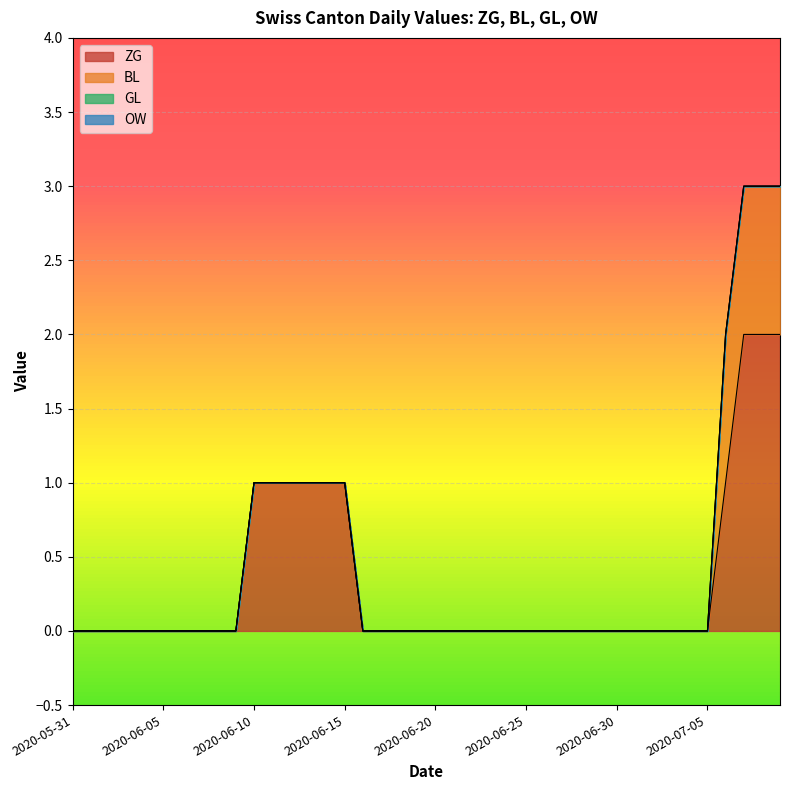

Reading left to right, what are all the values shown in this chart?

ZG: 2020-05-31=0	2020-06-01=0	2020-06-02=0	2020-06-03=0	2020-06-04=0	2020-06-05=0	2020-06-06=0	2020-06-07=0	2020-06-08=0	2020-06-09=0	2020-06-10=1	2020-06-11=1	2020-06-12=1	2020-06-13=1	2020-06-14=1	2020-06-15=1	2020-06-16=0	2020-06-17=0	2020-06-18=0	2020-06-19=0	2020-06-20=0	2020-06-21=0	2020-06-22=0	2020-06-23=0	2020-06-24=0	2020-06-25=0	2020-06-26=0	2020-06-27=0	2020-06-28=0	2020-06-29=0	2020-06-30=0	2020-07-01=0	2020-07-02=0	2020-07-03=0	2020-07-04=0	2020-07-05=0	2020-07-06=1	2020-07-07=2	2020-07-08=2	2020-07-09=2
BL: 2020-05-31=0	2020-06-01=0	2020-06-02=0	2020-06-03=0	2020-06-04=0	2020-06-05=0	2020-06-06=0	2020-06-07=0	2020-06-08=0	2020-06-09=0	2020-06-10=0	2020-06-11=0	2020-06-12=0	2020-06-13=0	2020-06-14=0	2020-06-15=0	2020-06-16=0	2020-06-17=0	2020-06-18=0	2020-06-19=0	2020-06-20=0	2020-06-21=0	2020-06-22=0	2020-06-23=0	2020-06-24=0	2020-06-25=0	2020-06-26=0	2020-06-27=0	2020-06-28=0	2020-06-29=0	2020-06-30=0	2020-07-01=0	2020-07-02=0	2020-07-03=0	2020-07-04=0	2020-07-05=0	2020-07-06=1	2020-07-07=1	2020-07-08=1	2020-07-09=1
GL: 2020-05-31=0	2020-06-01=0	2020-06-02=0	2020-06-03=0	2020-06-04=0	2020-06-05=0	2020-06-06=0	2020-06-07=0	2020-06-08=0	2020-06-09=0	2020-06-10=0	2020-06-11=0	2020-06-12=0	2020-06-13=0	2020-06-14=0	2020-06-15=0	2020-06-16=0	2020-06-17=0	2020-06-18=0	2020-06-19=0	2020-06-20=0	2020-06-21=0	2020-06-22=0	2020-06-23=0	2020-06-24=0	2020-06-25=0	2020-06-26=0	2020-06-27=0	2020-06-28=0	2020-06-29=0	2020-06-30=0	2020-07-01=0	2020-07-02=0	2020-07-03=0	2020-07-04=0	2020-07-05=0	2020-07-06=0	2020-07-07=0	2020-07-08=0	2020-07-09=0
OW: 2020-05-31=0	2020-06-01=0	2020-06-02=0	2020-06-03=0	2020-06-04=0	2020-06-05=0	2020-06-06=0	2020-06-07=0	2020-06-08=0	2020-06-09=0	2020-06-10=0	2020-06-11=0	2020-06-12=0	2020-06-13=0	2020-06-14=0	2020-06-15=0	2020-06-16=0	2020-06-17=0	2020-06-18=0	2020-06-19=0	2020-06-20=0	2020-06-21=0	2020-06-22=0	2020-06-23=0	2020-06-24=0	2020-06-25=0	2020-06-26=0	2020-06-27=0	2020-06-28=0	2020-06-29=0	2020-06-30=0	2020-07-01=0	2020-07-02=0	2020-07-03=0	2020-07-04=0	2020-07-05=0	2020-07-06=0	2020-07-07=0	2020-07-08=0	2020-07-09=0